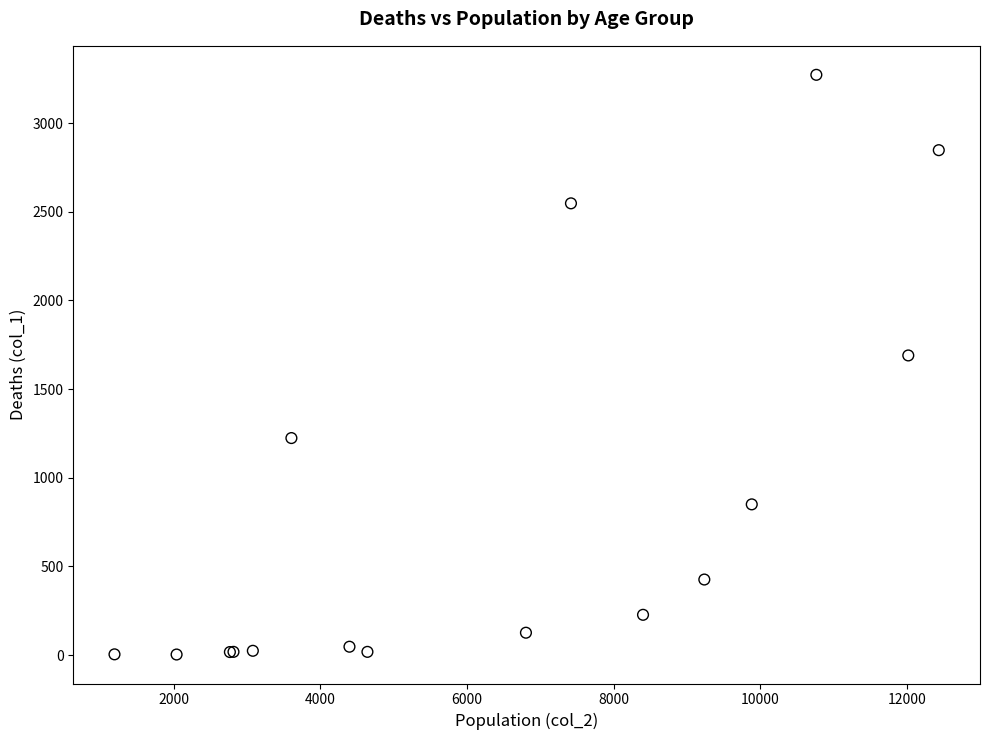

What Y value in the scatter plot is closest to 1638?

1690